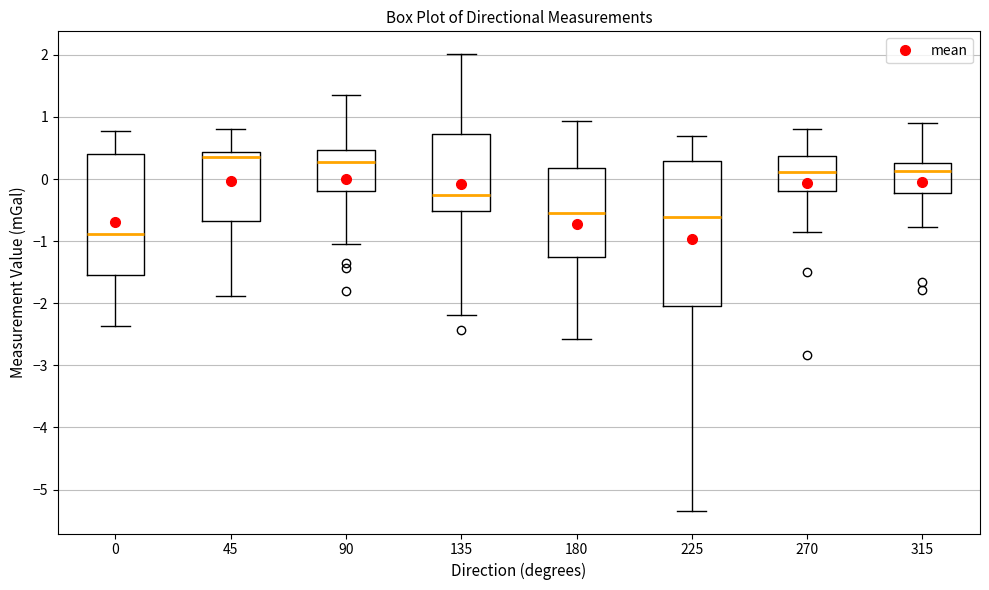

Reading left to right, transcribe this box plot: for each box, give where its median line is, the range the box spans, and where its two whiskers end, as read against the y-axis. The values are not printed on the chart, so give them approximately, as read against the axis.

0: median -0.9, box -1.5 to 0.4, whiskers -2.4 to 0.8
45: median 0.4 (just below the box's upper edge), box -0.7 to 0.4, whiskers -1.9 to 0.8
90: median 0.3, box -0.2 to 0.5, whiskers -1.0 to 1.4
135: median -0.2, box -0.5 to 0.7, whiskers -2.2 to 2.0
180: median -0.5, box -1.2 to 0.2, whiskers -2.6 to 0.9
225: median -0.6, box -2.0 to 0.3, whiskers -5.3 to 0.7
270: median 0.1, box -0.2 to 0.4, whiskers -0.9 to 0.8
315: median 0.1, box -0.2 to 0.3, whiskers -0.8 to 0.9